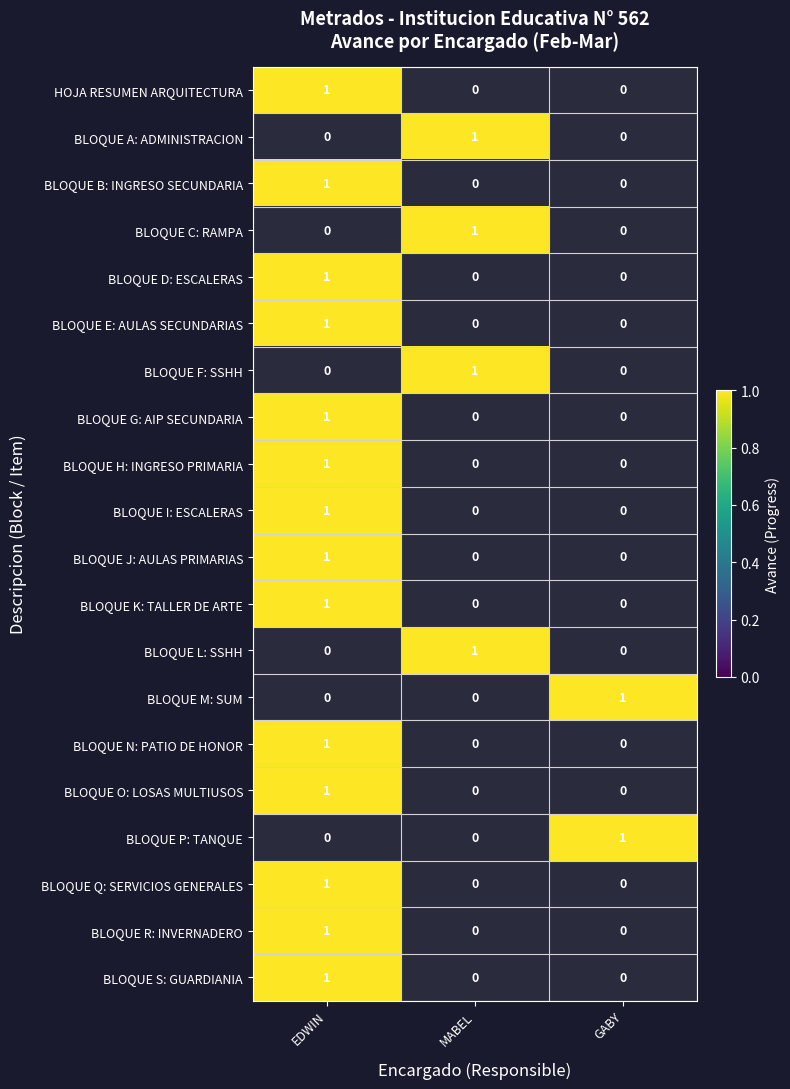

At 12, list the series in order from smallest to largest.

MABEL, GABY, EDWIN